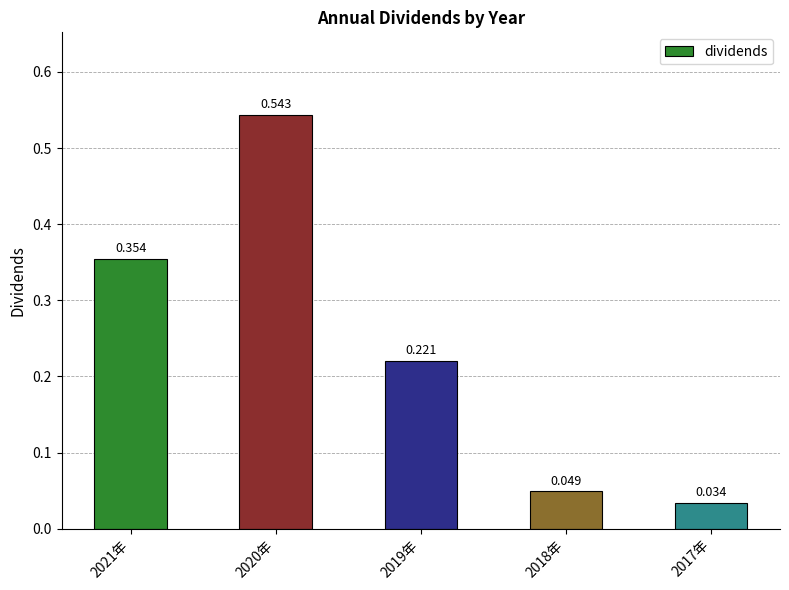

What is the change in value from 2019年 to 2017年?

-0.2